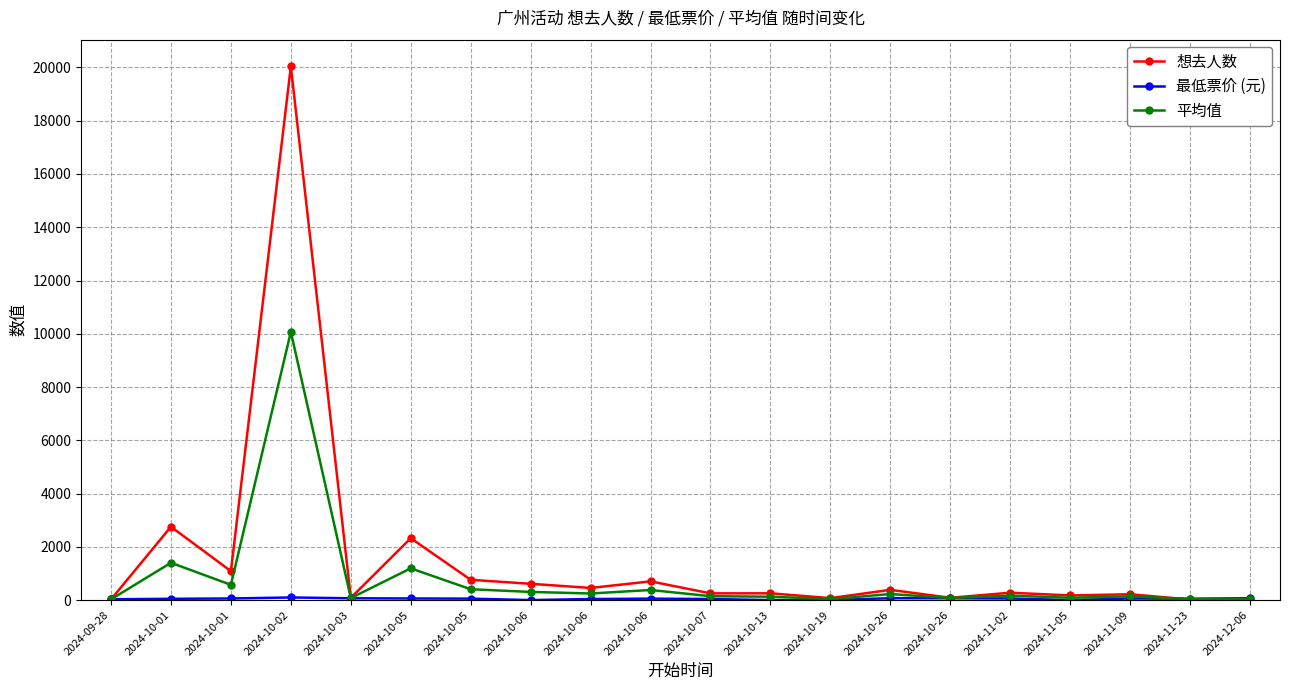

What is the difference between the 最低票价 (元) values at 2024-10-01 and 2024-10-03?

8.0